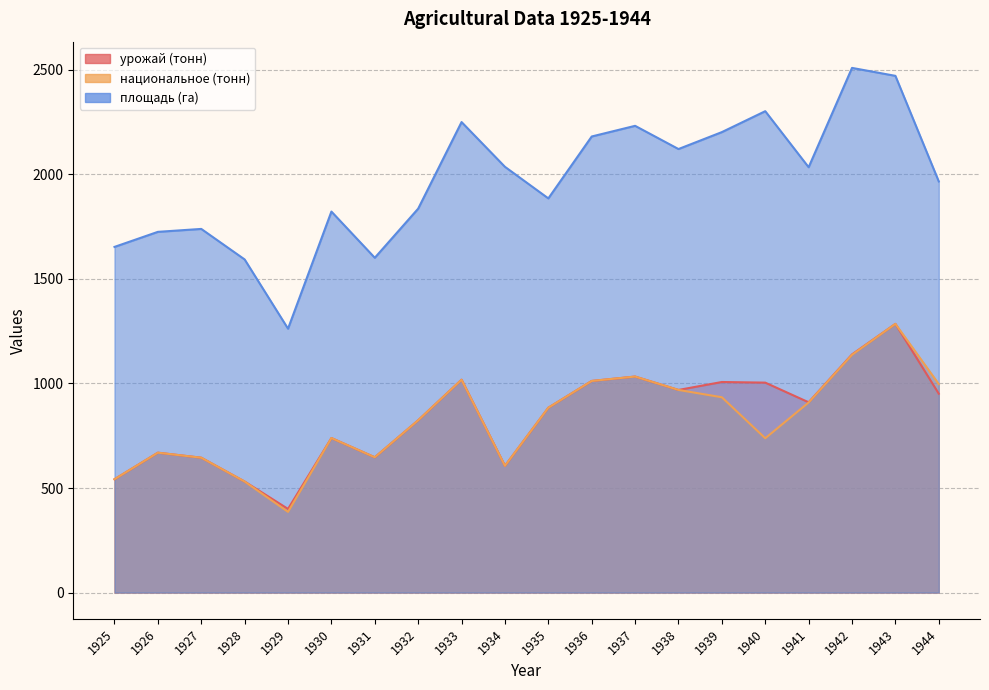

What is the total value across all series at 1928?

2655